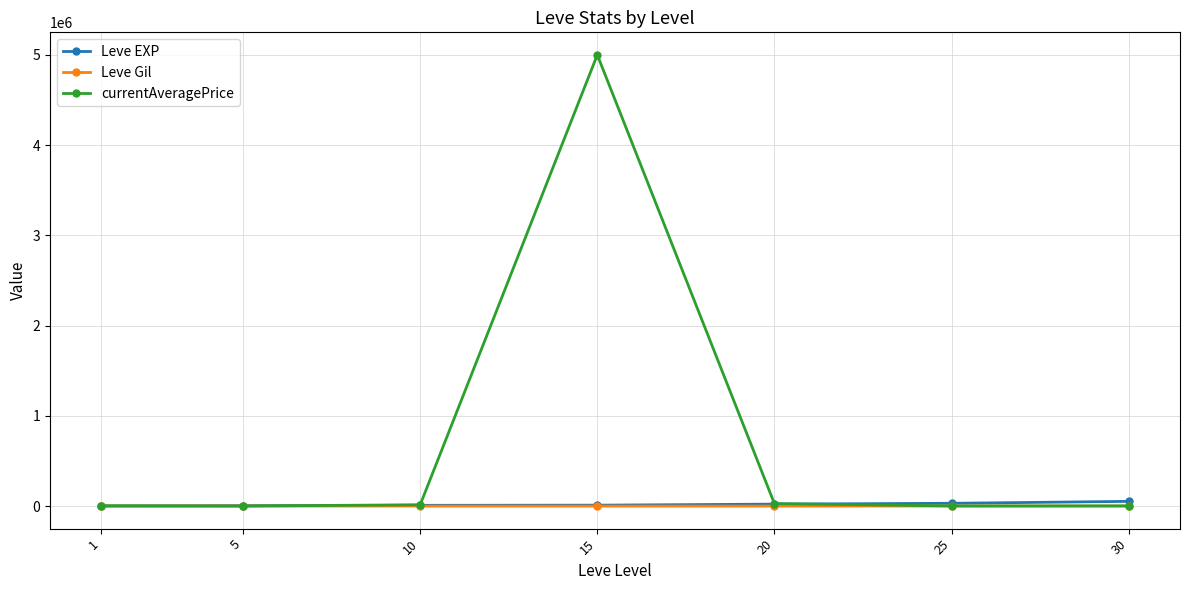

What is the total value across all series at 25?

32671